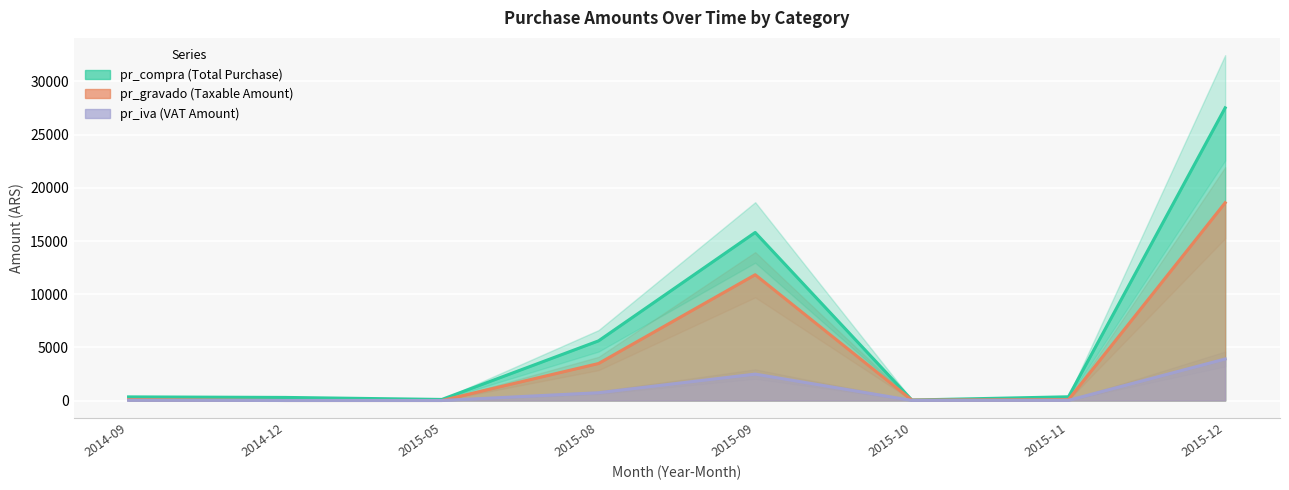

True or false: pr_gravado and pr_compra intersect in this chart.

False